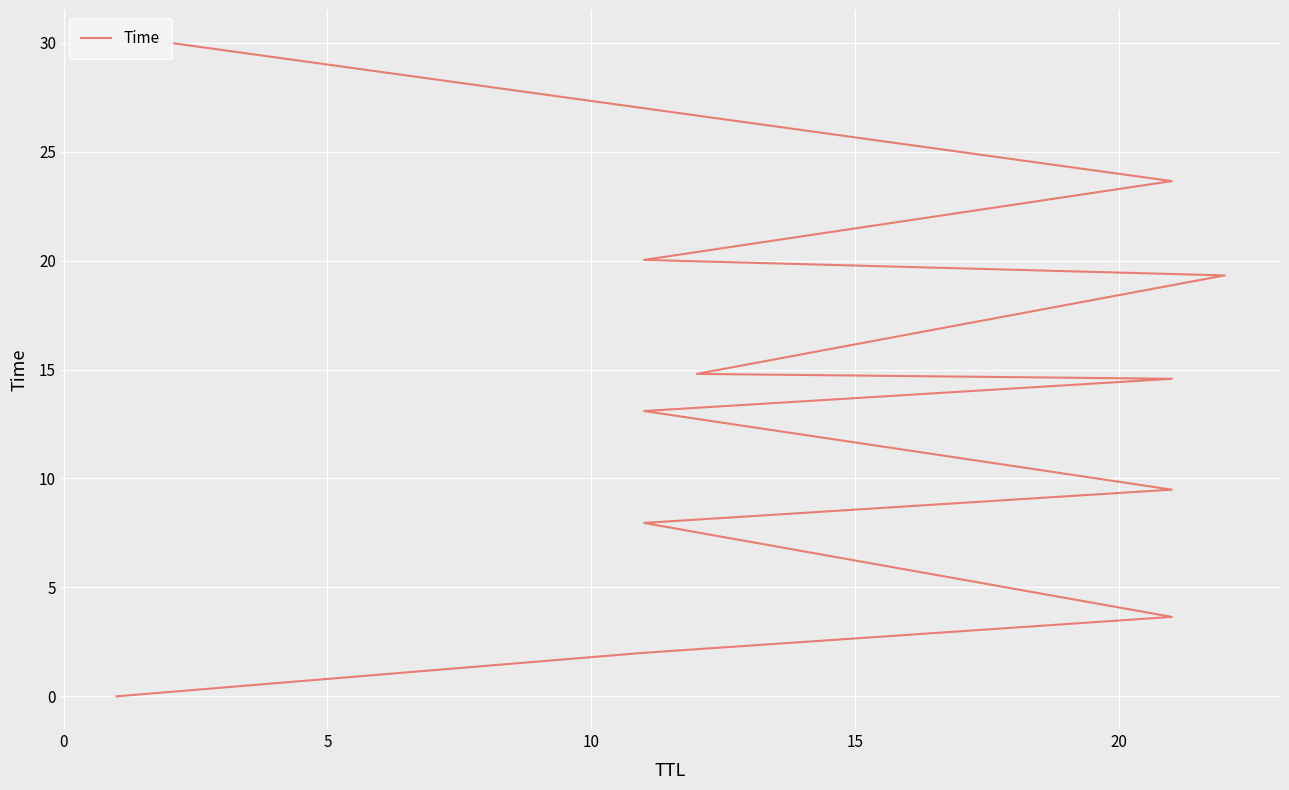

How many categories are shown in the chart?

12